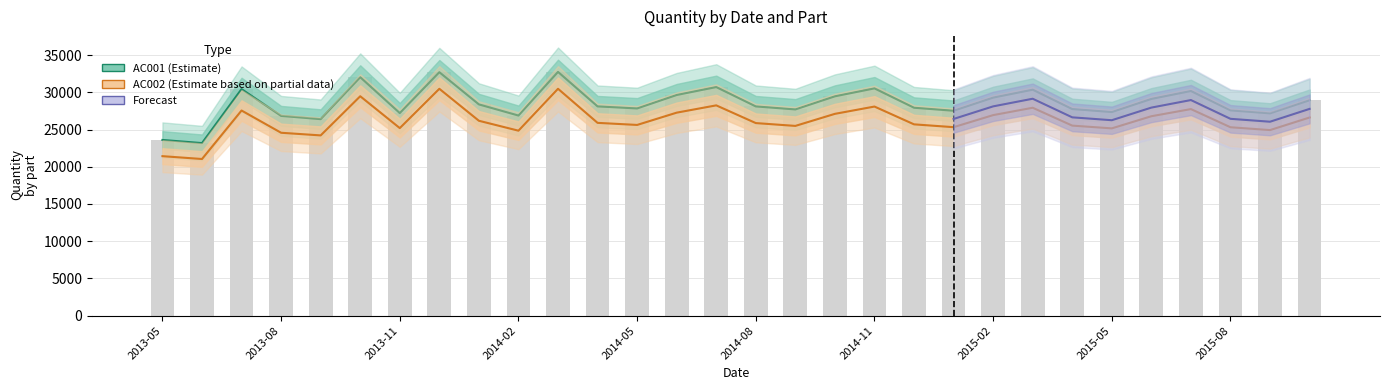

What is the label of the 27th bar from the right?

2013-08